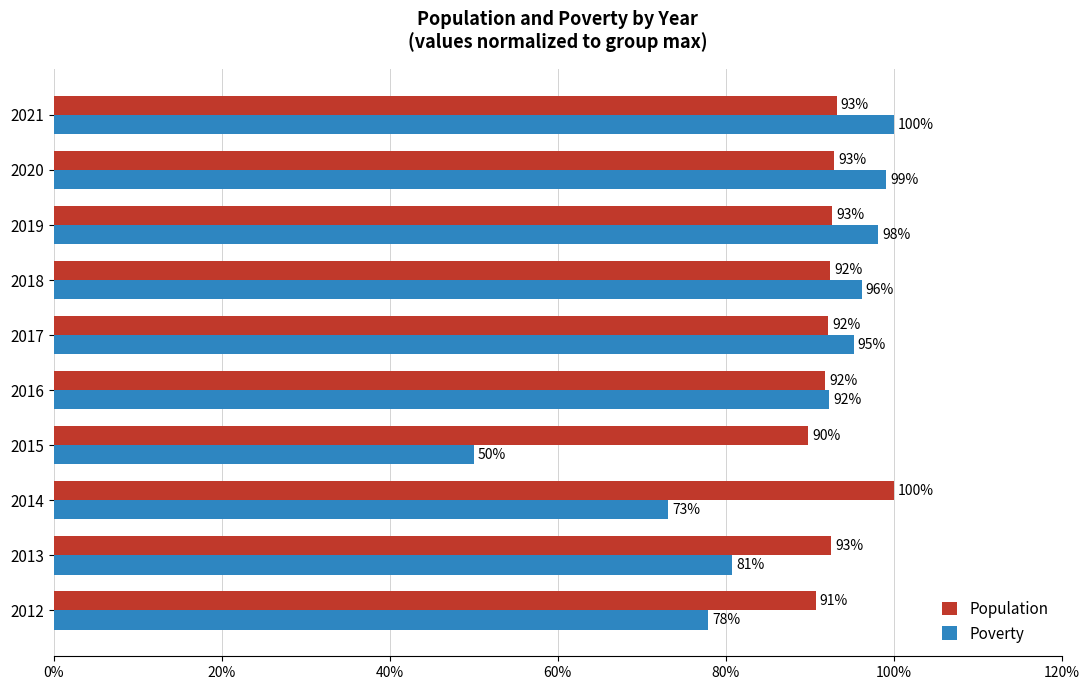

Is the value of Poverty at 2014 greater than the value of Population at 2019?

No